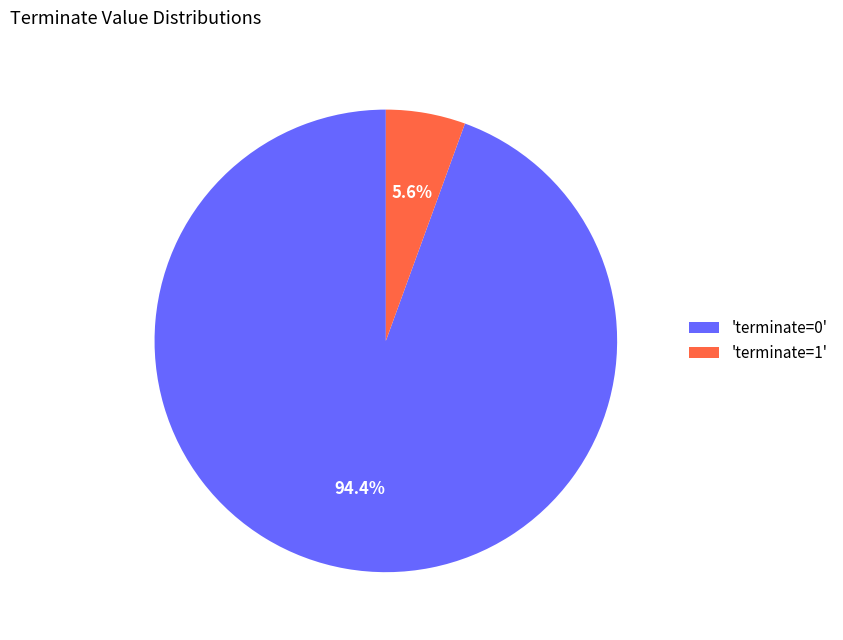

What is the smallest slice in the pie chart?

'terminate=1'